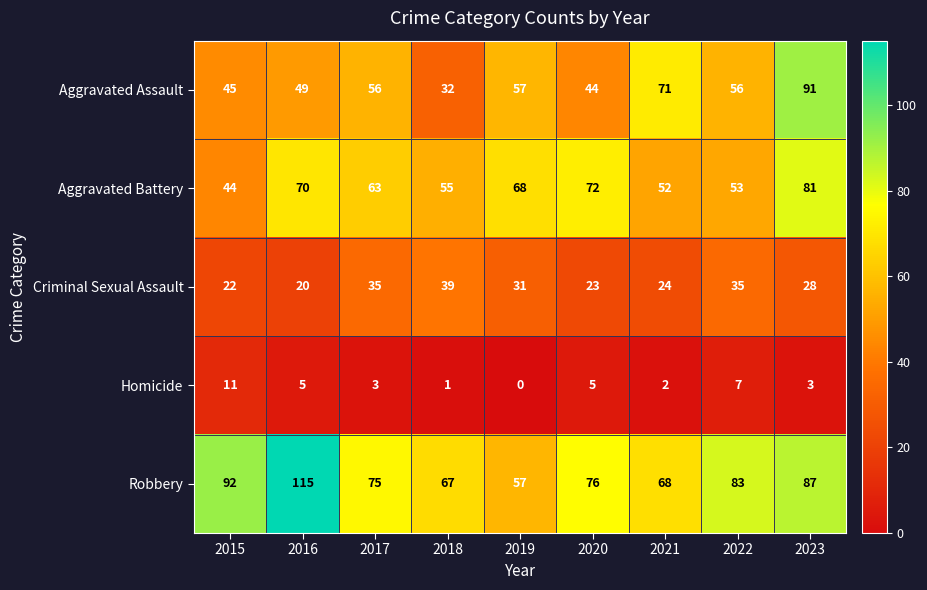

What is the maximum value for Robbery?

115